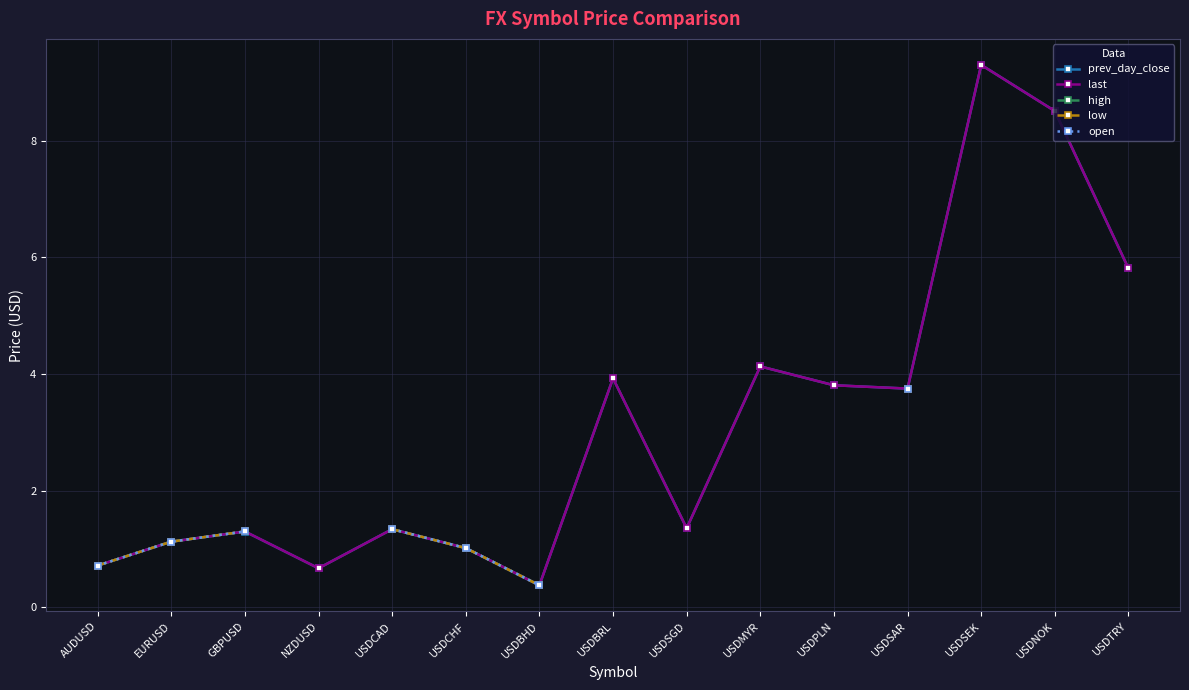

What is the difference between the maximum and minimum values in the open series?

3.4